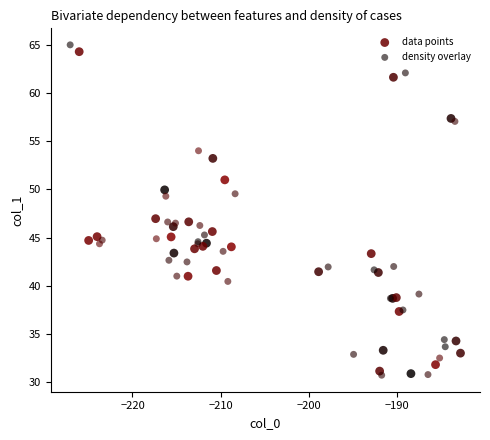

What are all the series names shown in the legend?

data points, density overlay